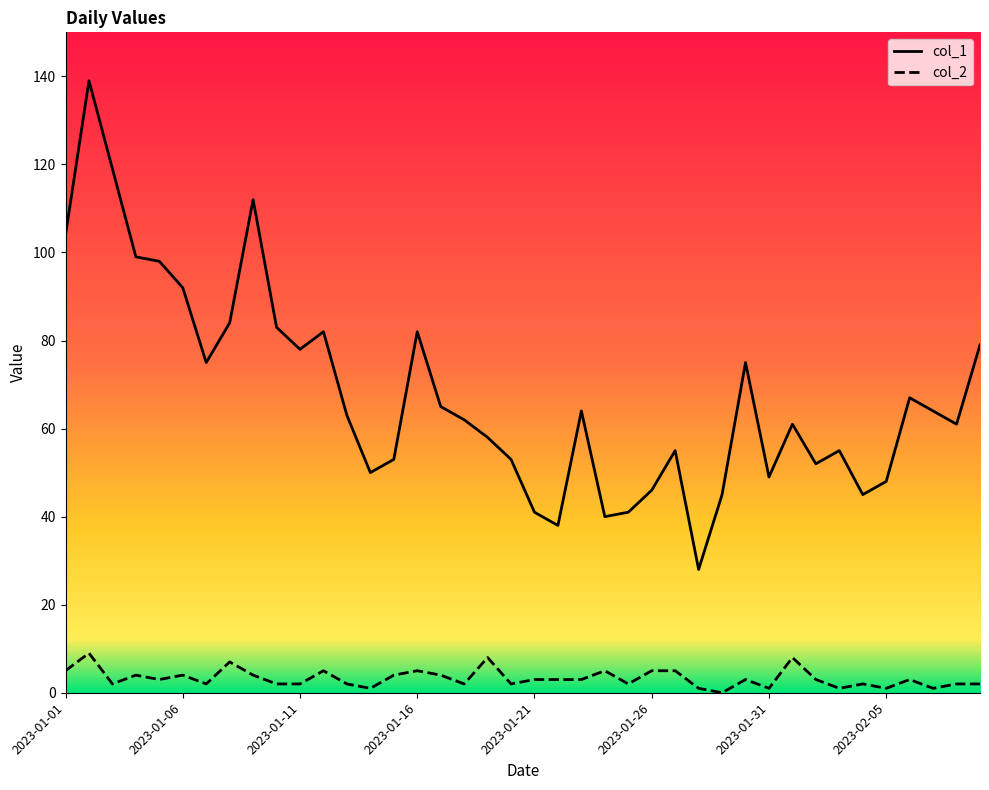

True or false: col_2 and col_1 cross at least once.

False